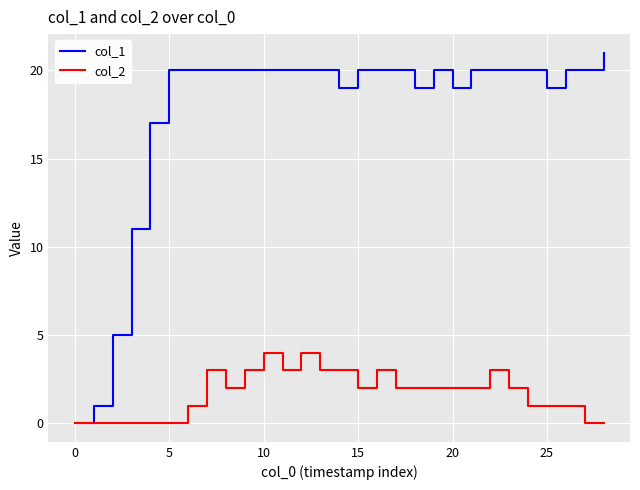

Which series has the largest total across all categories?

col_1